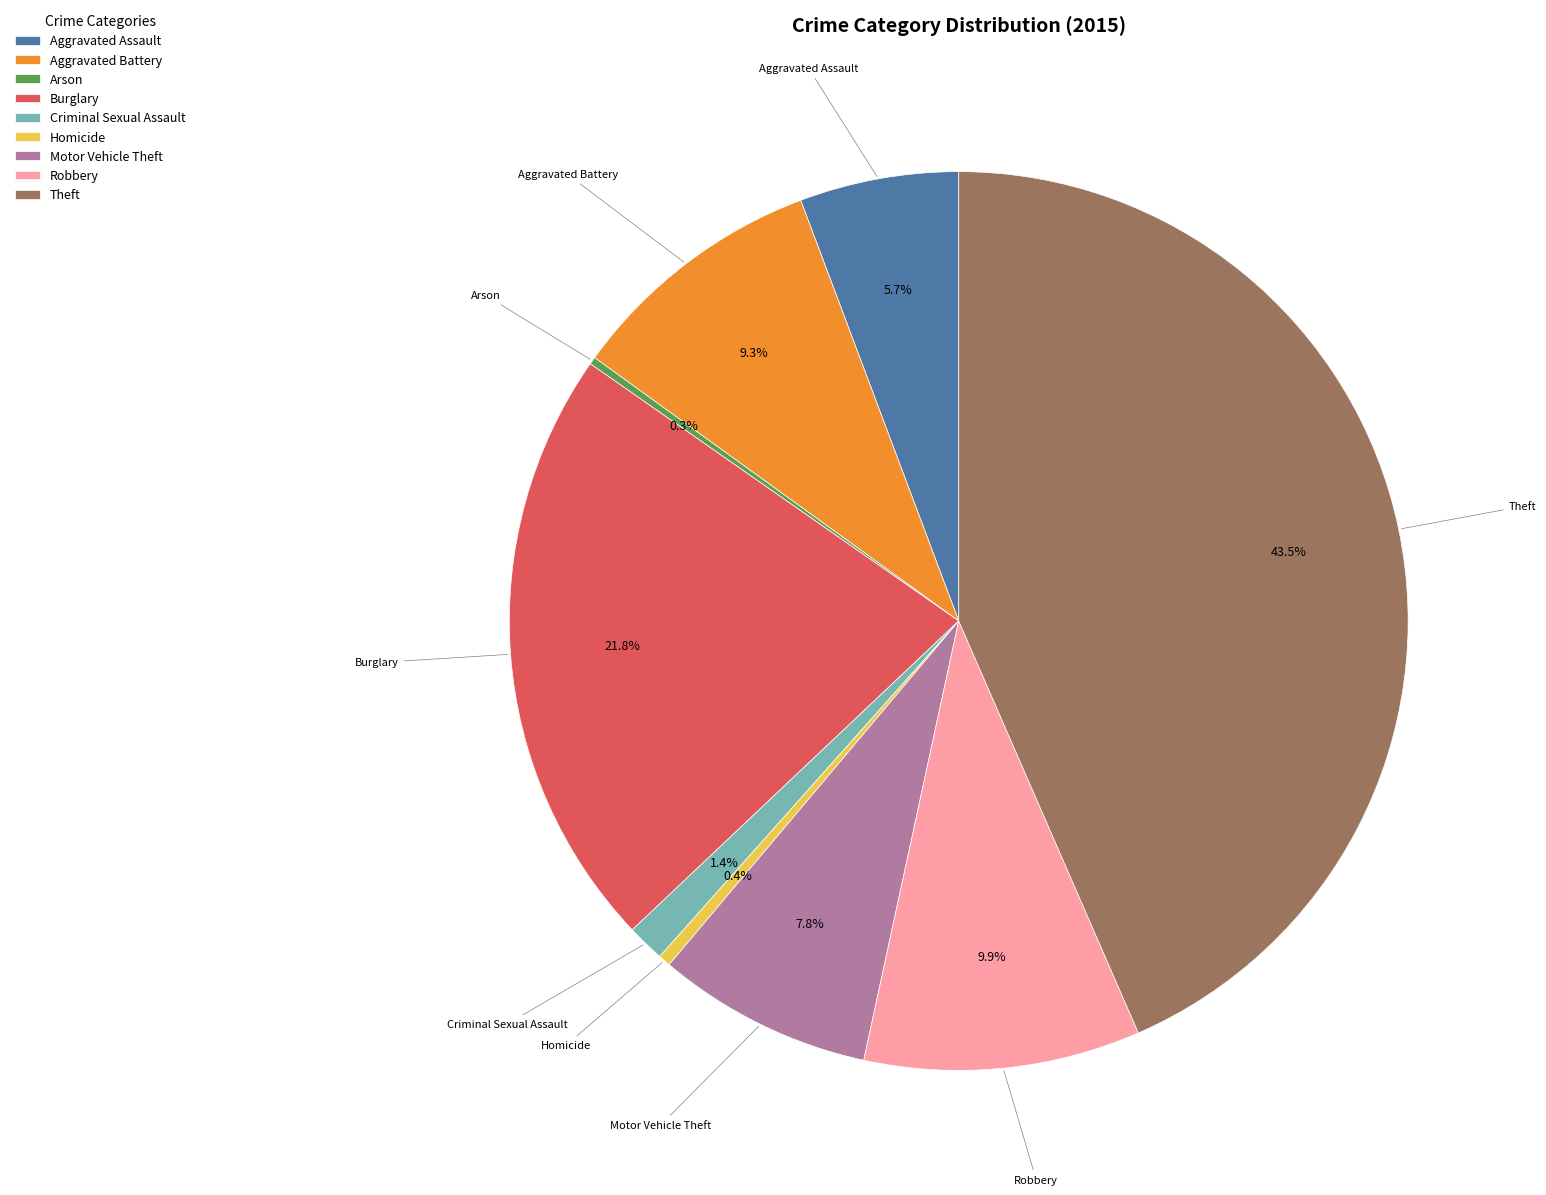

What percentage do Motor Vehicle Theft and Homicide together represent?

8.2%